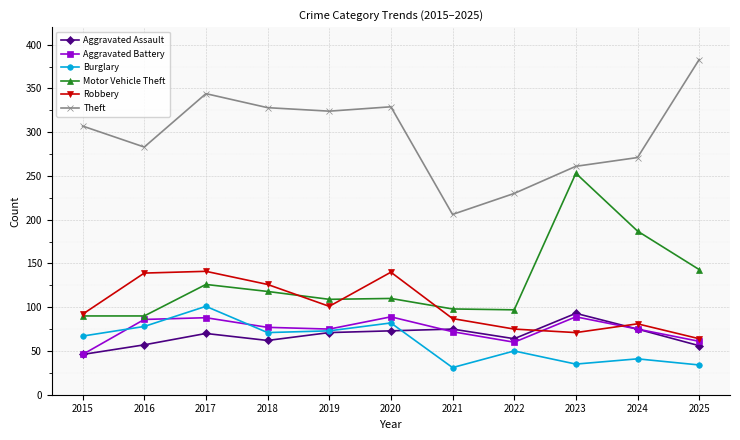

In Burglary, how many points are lower than both neighbors (excluding endpoints)?

3